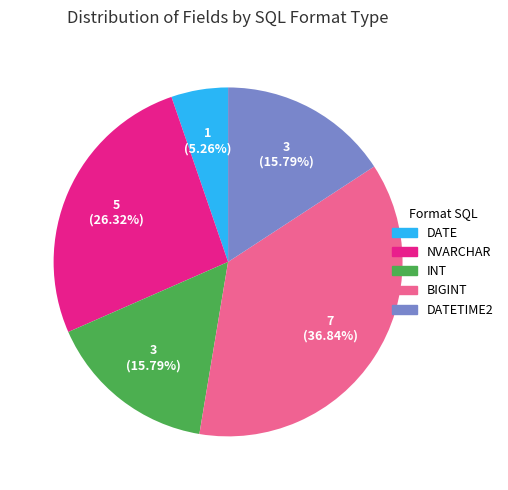

Do BIGINT and INT together represent more than half of the pie?

Yes